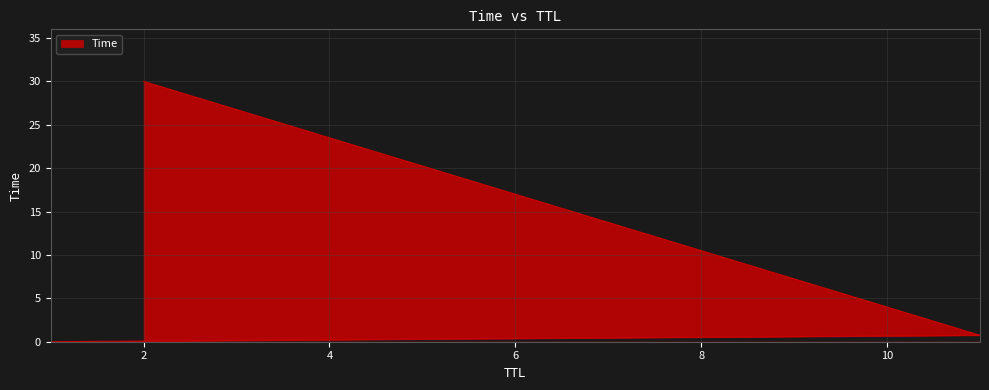

What is the sum of all values?

30.7